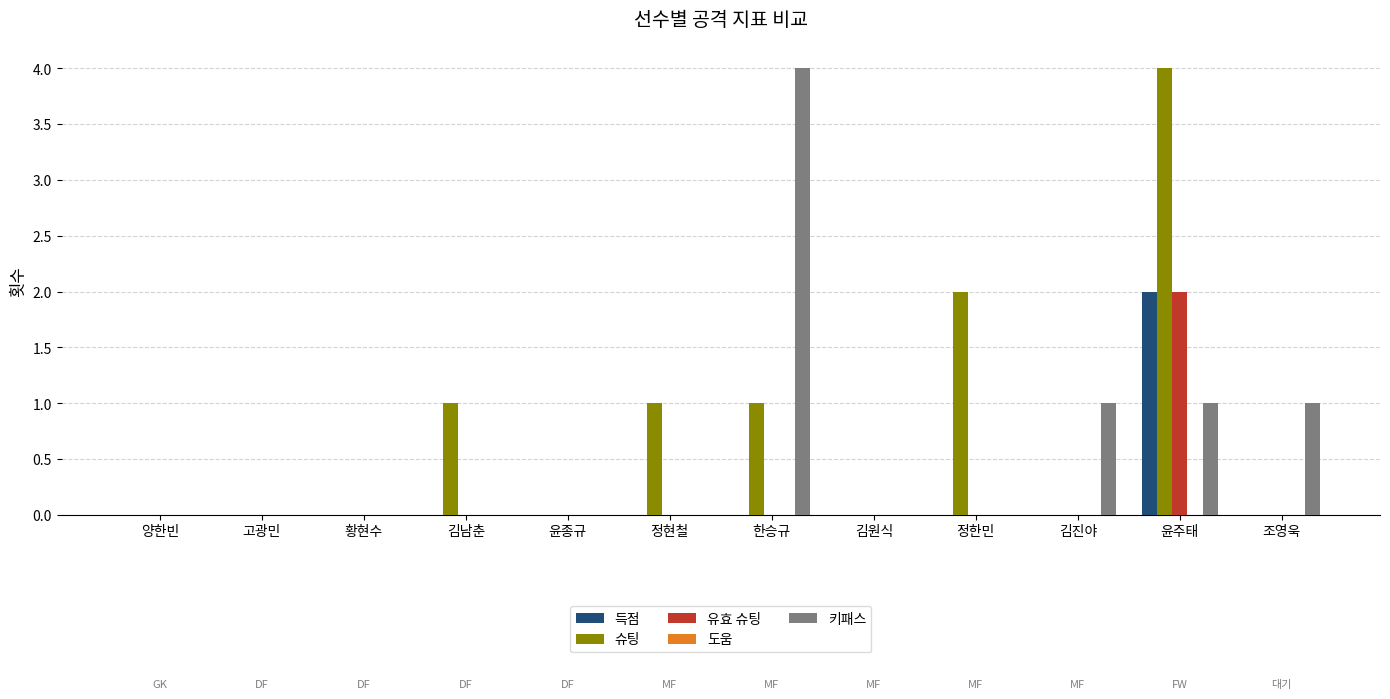

Are the bars grouped side by side (vs. stacked)?

Yes